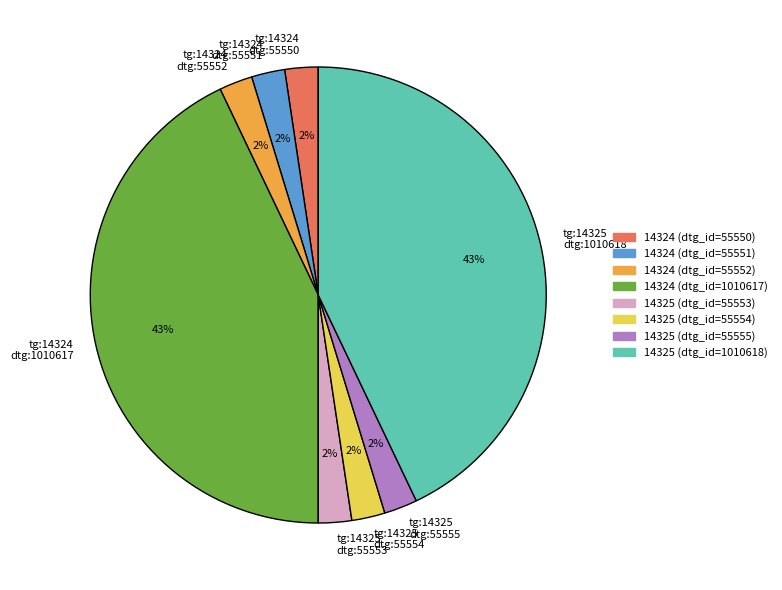

To the nearest percent, what is the average slice percentage?

12%